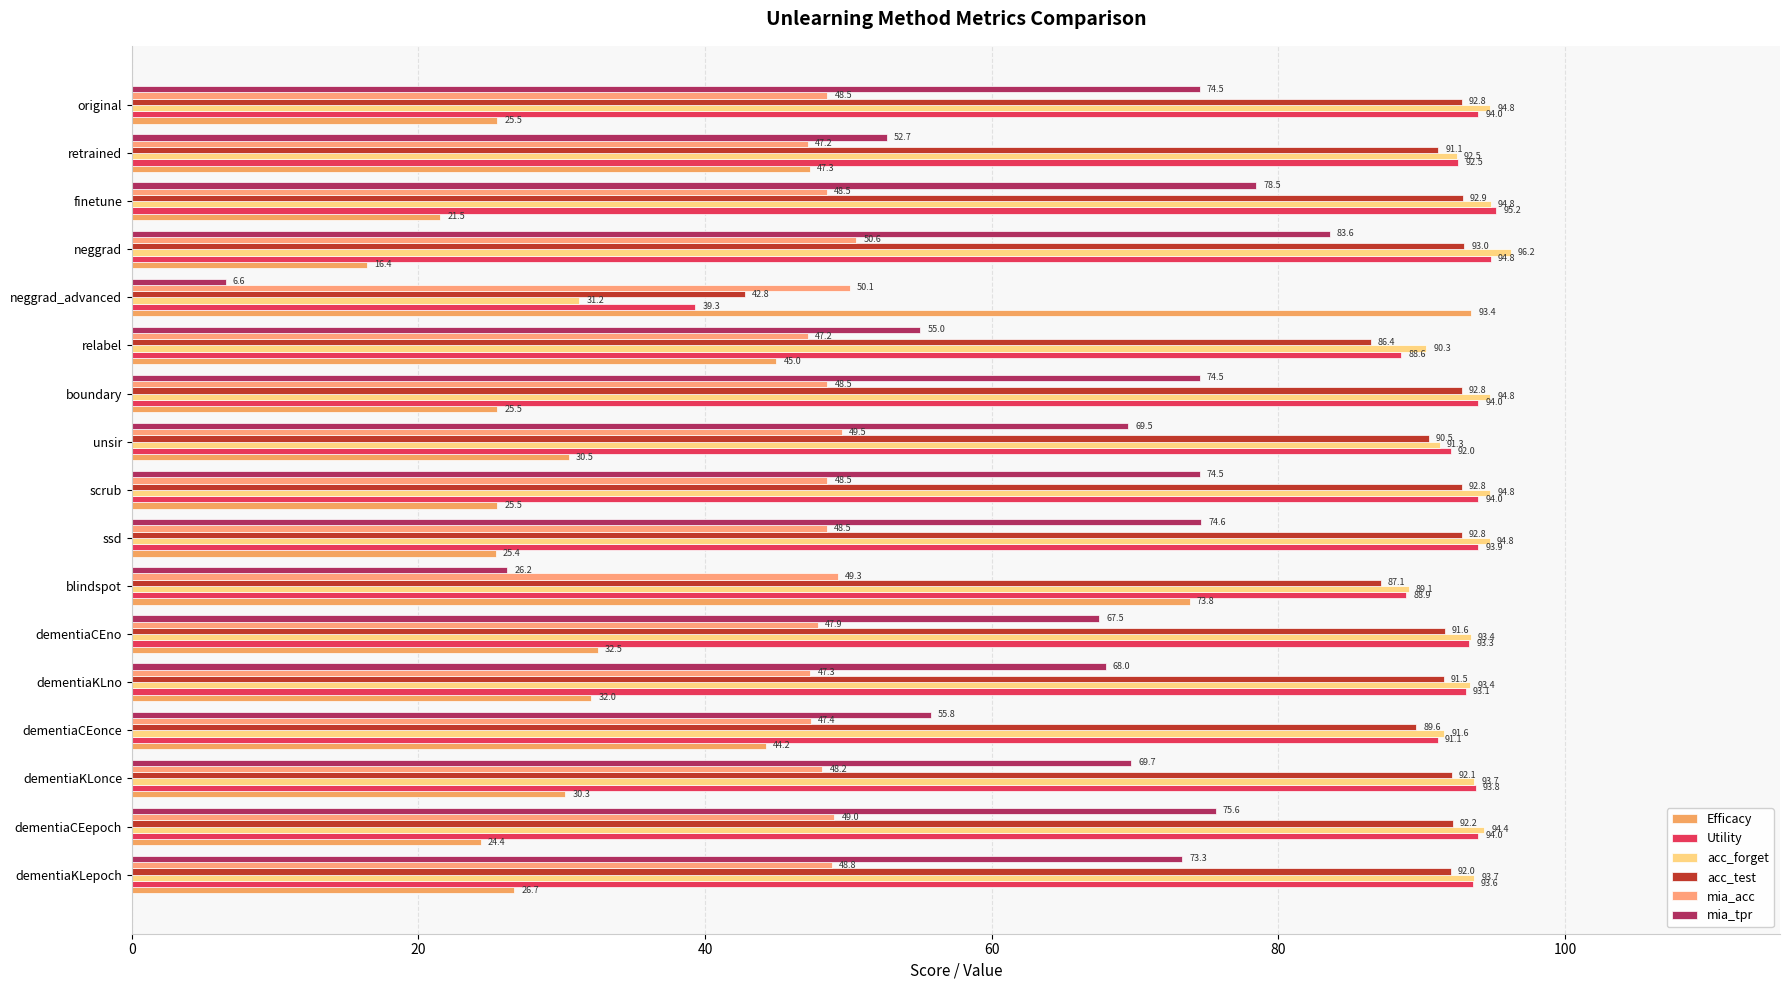

What is the sum of all Utility values?

1526.0